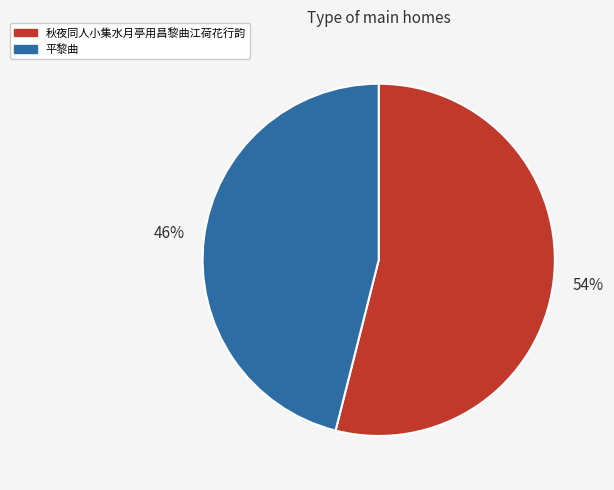

To the nearest percent, what percentage of the pie is 秋夜同人小集水月亭用昌黎曲江荷花行韵?

54%